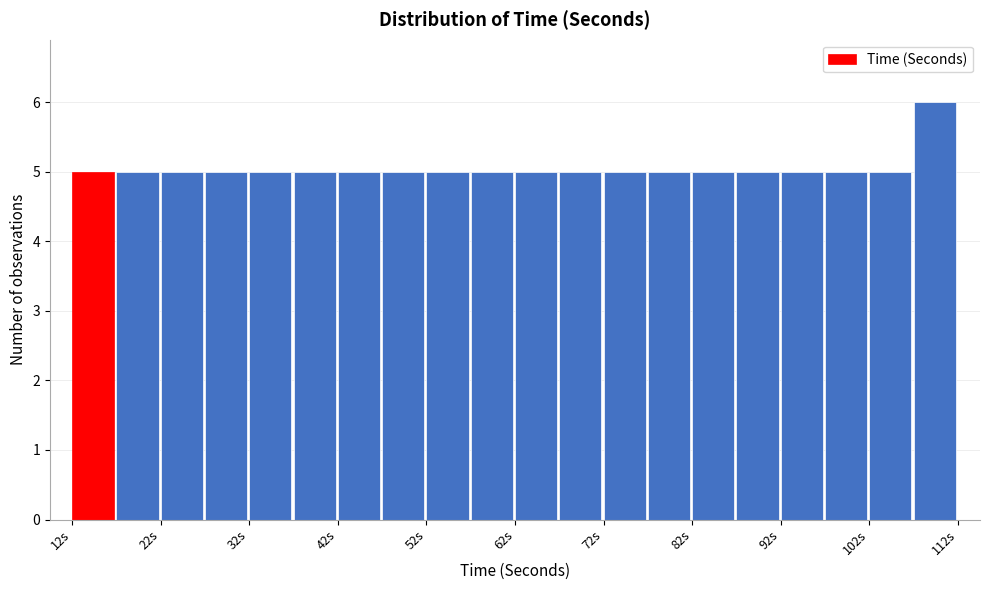

Reading left to right, transcribe this chart: for each bar, give the range it covers on the x-axis and its height. The values are not printed on the chart, so give them approximately, as read against the axis.

12 to 17: 5
17 to 22: 5
22 to 27: 5
27 to 32: 5
32 to 37: 5
37 to 42: 5
42 to 47: 5
47 to 52: 5
52 to 57: 5
57 to 62: 5
62 to 67: 5
67 to 72: 5
72 to 77: 5
77 to 82: 5
82 to 87: 5
87 to 92: 5
92 to 97: 5
97 to 102: 5
102 to 107: 5
107 to 112: 6